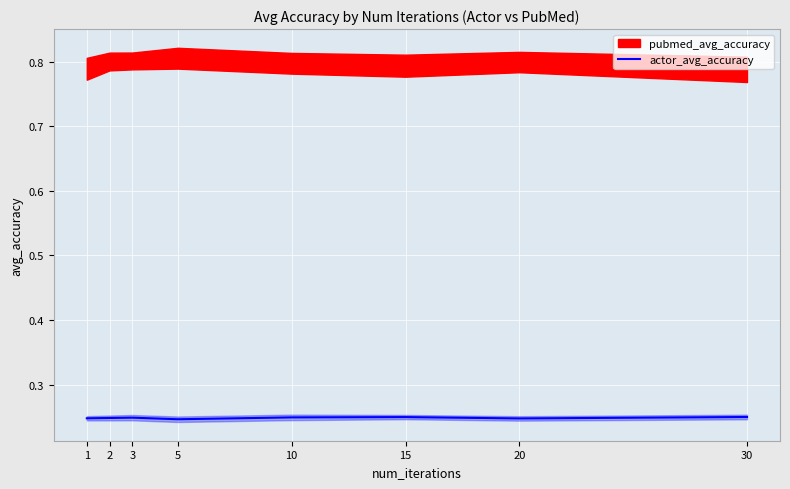

Is it true that actor_avg_accuracy equals 0.4 at 30?

False